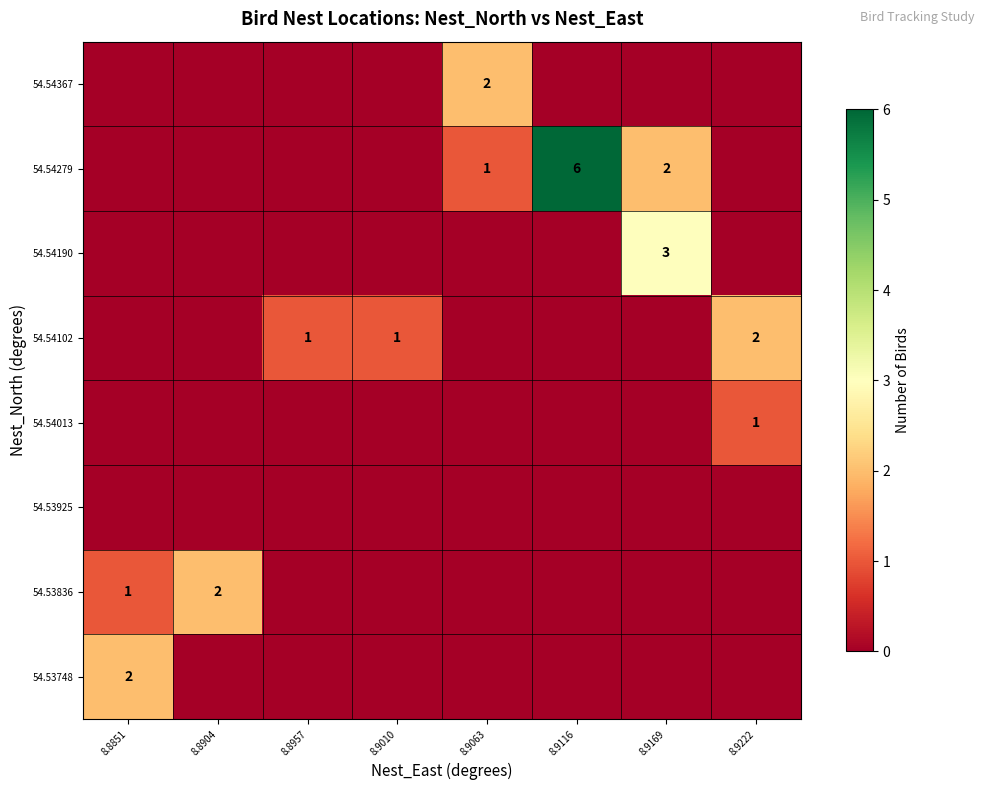

The value of 54.54013 at 8.9222 is 1. True or false?

True